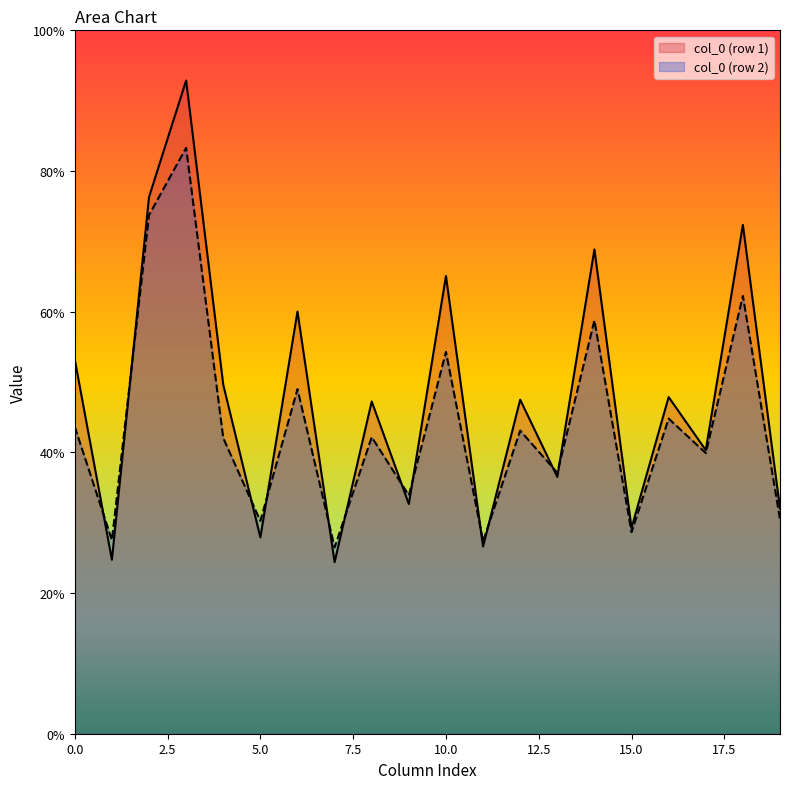

How many values in the col_3 series exceed 92?

1